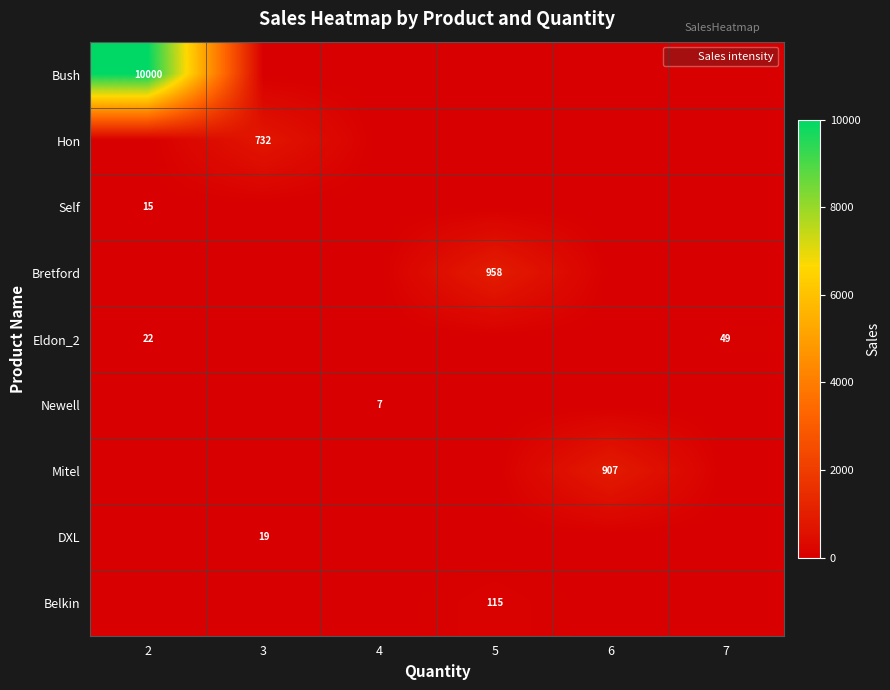

How many values in the DXL series exceed 0?

1